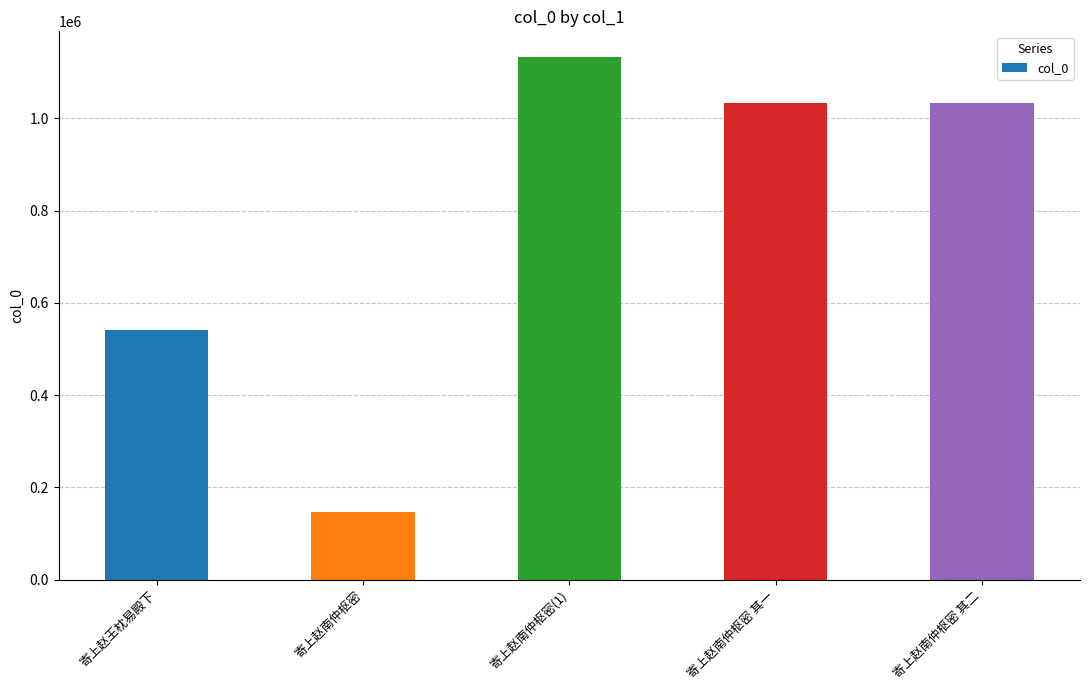

What is the sum of the values at 寄上赵南仲枢密 and 寄上赵南仲枢密 其二?

1180462